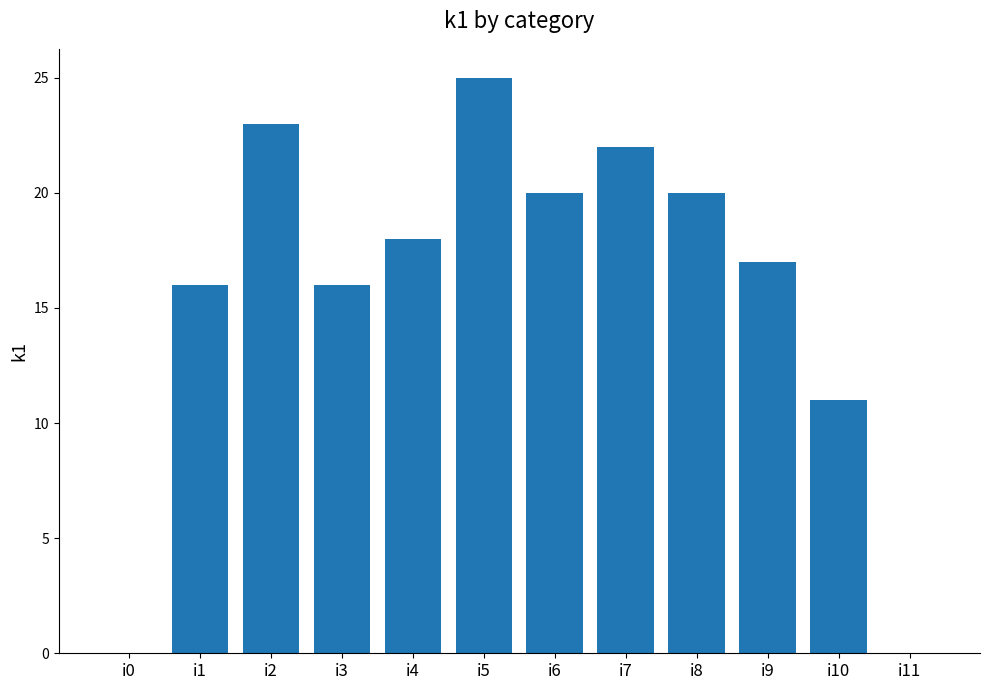

Are the bars grouped side by side (vs. stacked)?

No